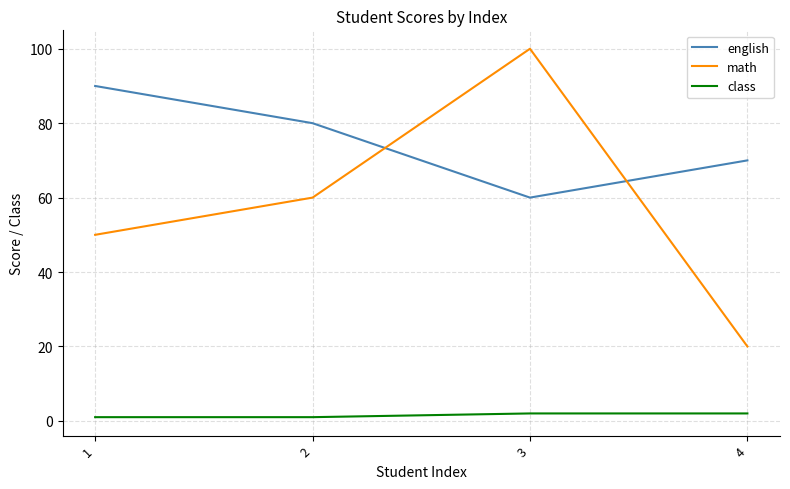

Reading right to left, what are all the values shown in this chart?

english: 4=70	3=60	2=80	1=90
math: 4=20	3=100	2=60	1=50
class: 4=2	3=2	2=1	1=1